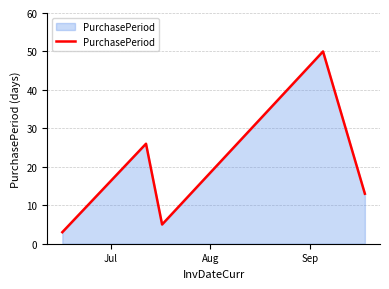

How many interior local peaks (higher than both neighbors) does the data have?

2